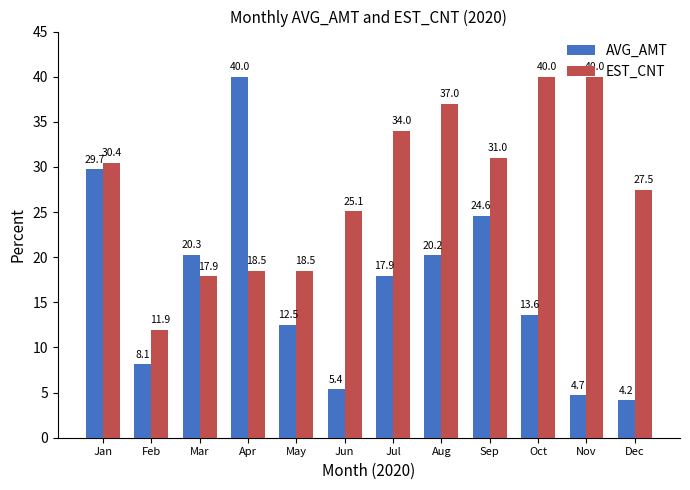

Which label corresponds to the smallest value in the chart?

Dec